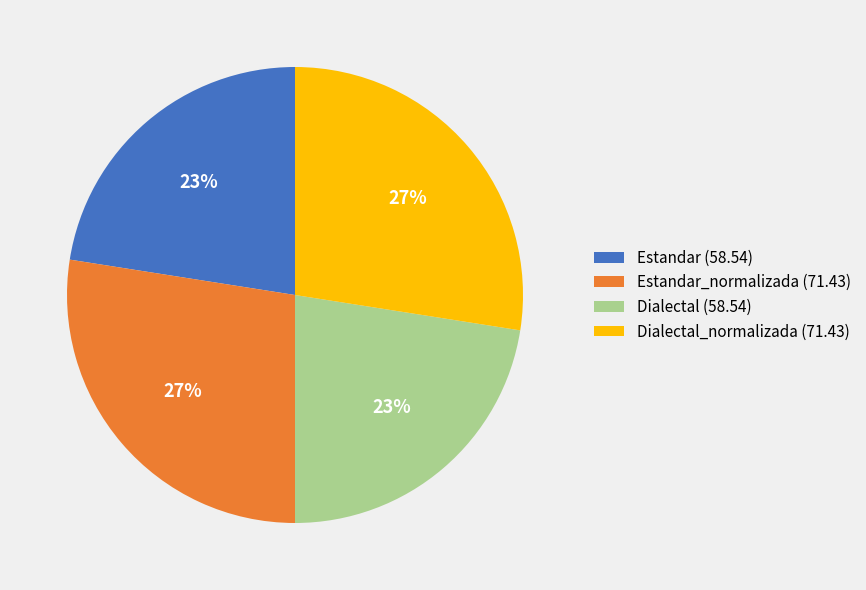

Is there a majority slice in this chart?

No